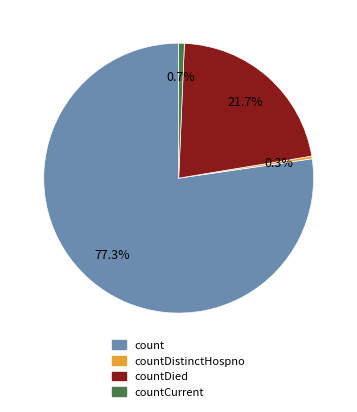

Is there a majority slice in this chart?

Yes